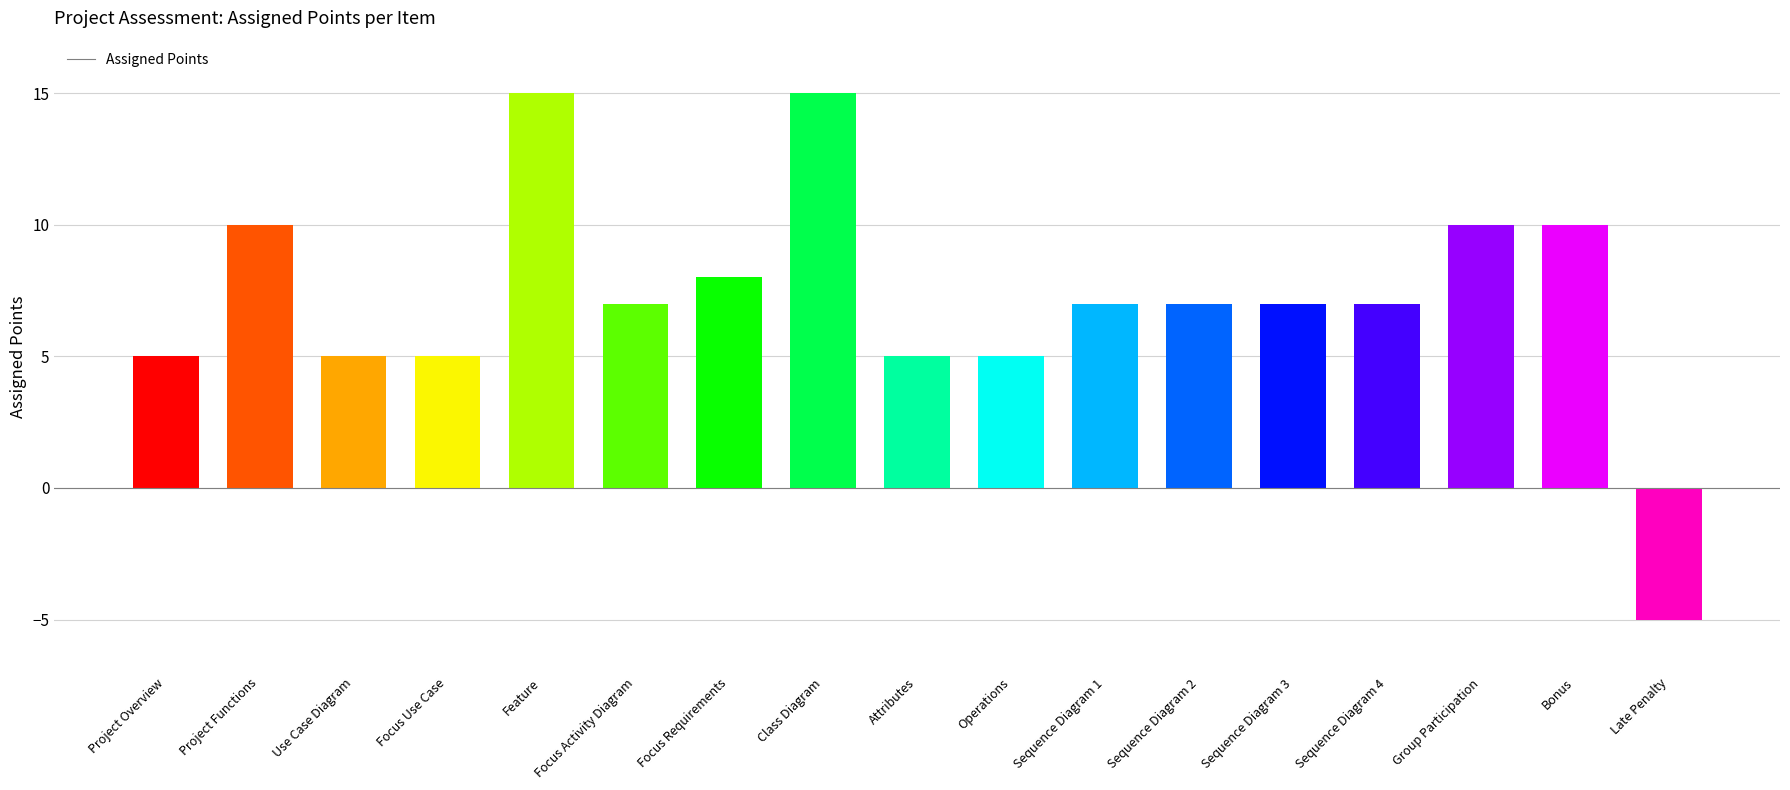

What is the maximum value shown in the chart?

15